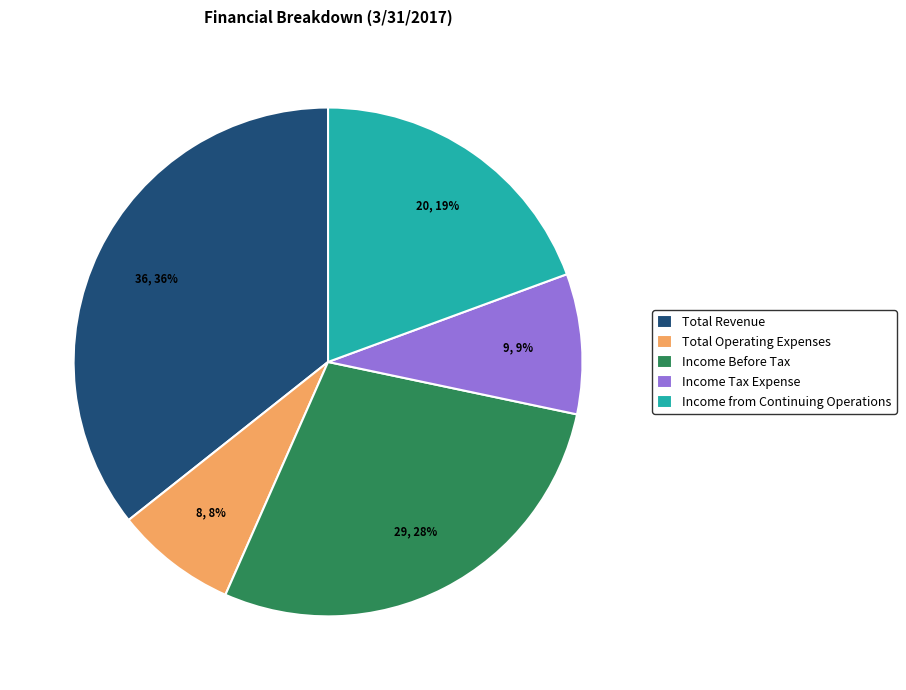

Combined, do Total Revenue and Income Tax Expense account for over 50%?

No